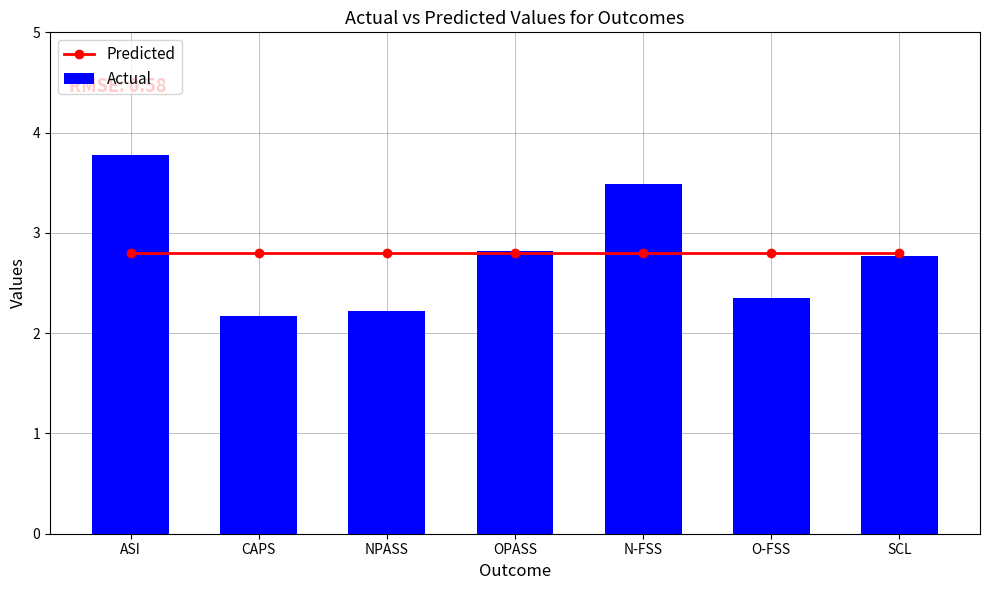

Is it true that Predicted equals 2.8 at ASI?

True